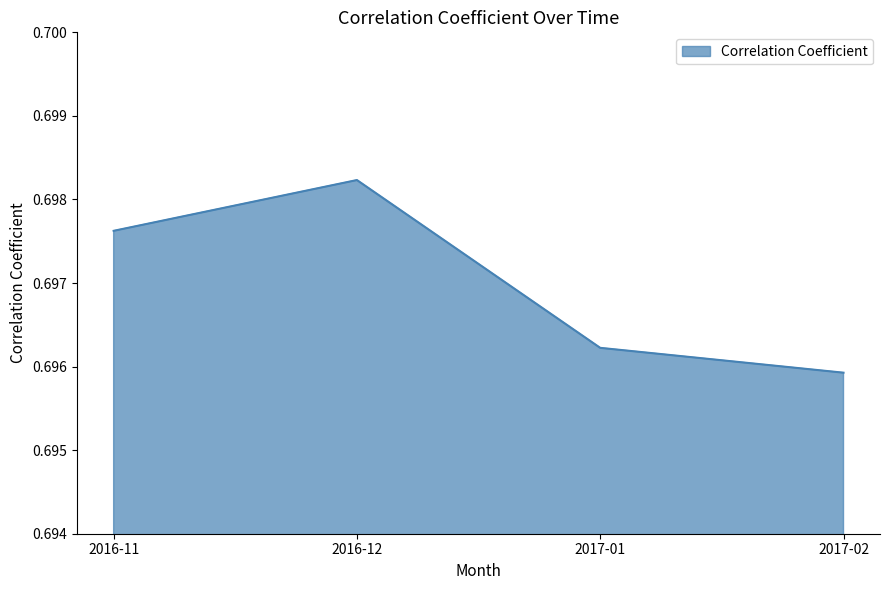

How many lines are shown in the chart?

1